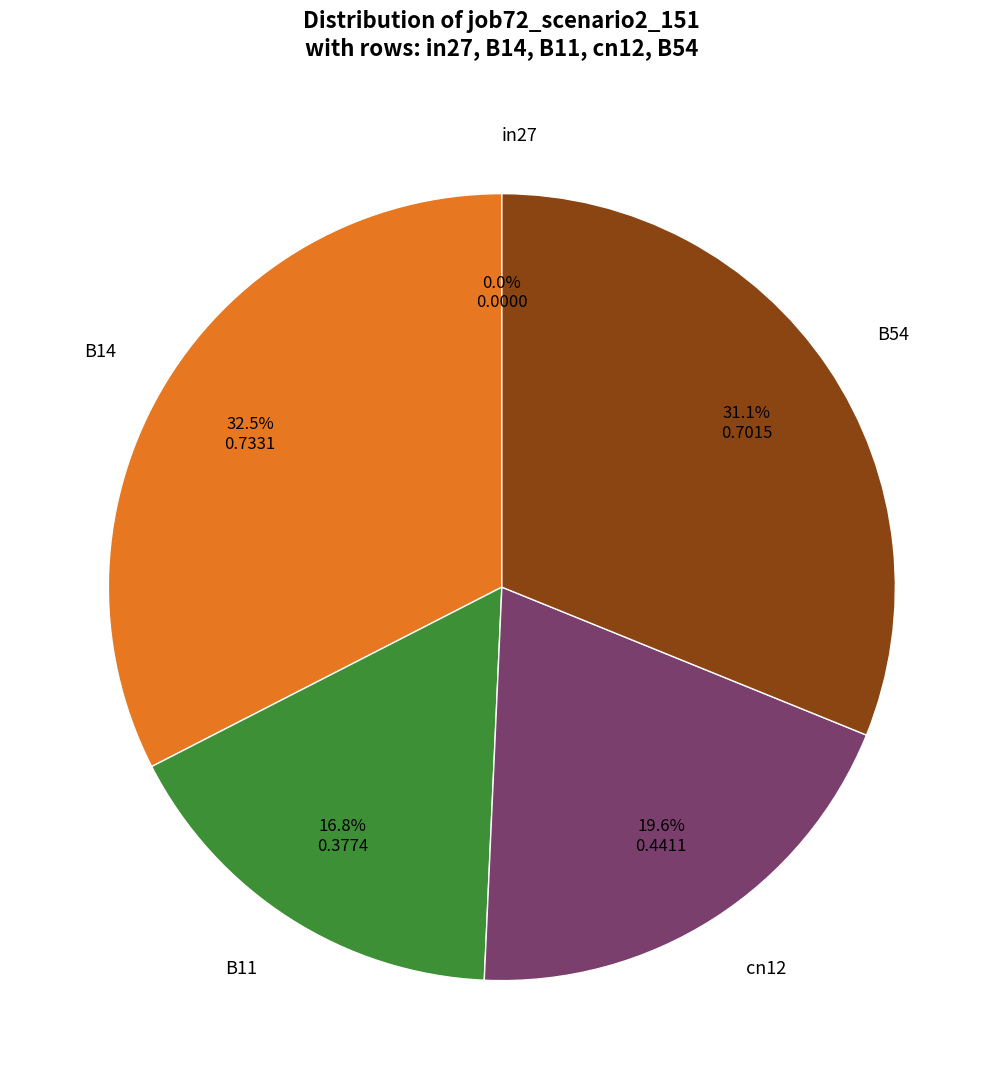

Rank the categories by value from highest to lowest.

B14, B54, cn12, B11, in27